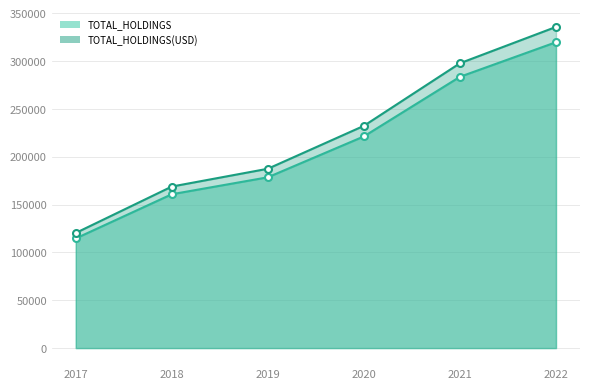

At which label does TOTAL_HOLDINGS(USD) reach its peak?

2022